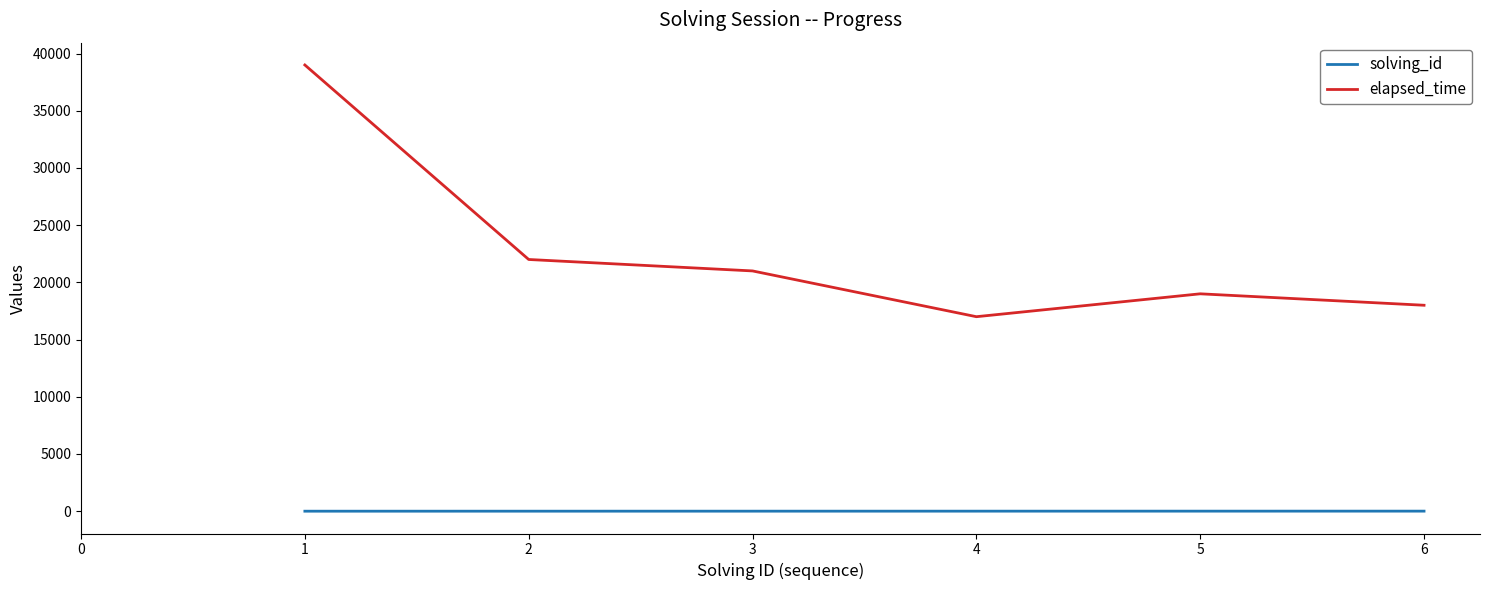

True or false: solving_id and elapsed_time cross at least once.

False